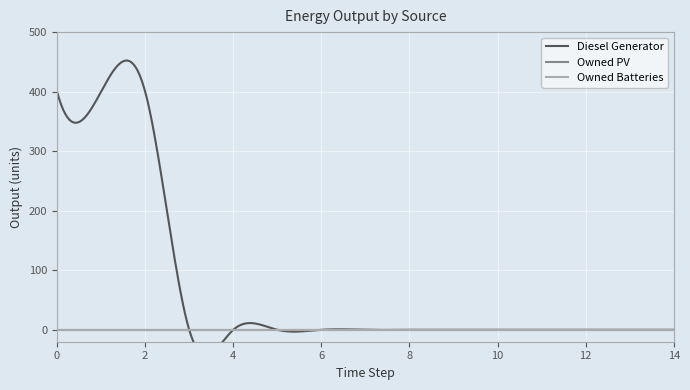

What are all the series names shown in the legend?

Diesel Generator, Owned PV, Owned Batteries